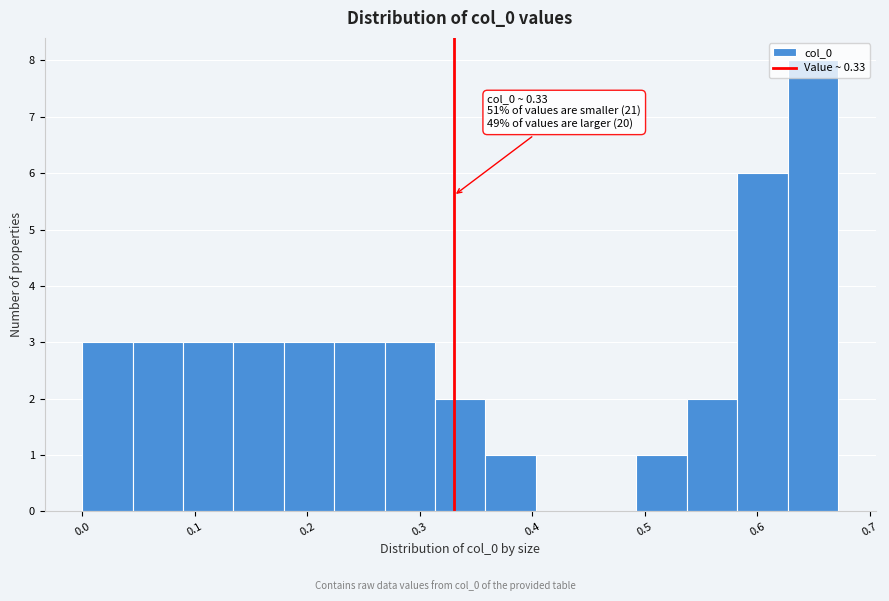

Over which range of the x-axis is the bar tallest?

0.63 to 0.67